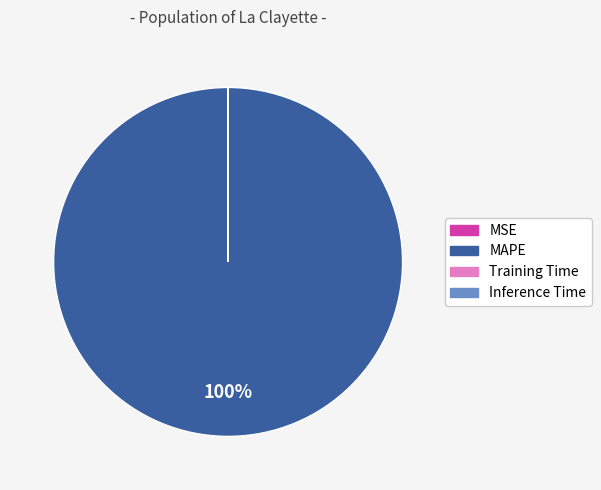

The MAPE slice represents 100% of the pie. True or false?

True